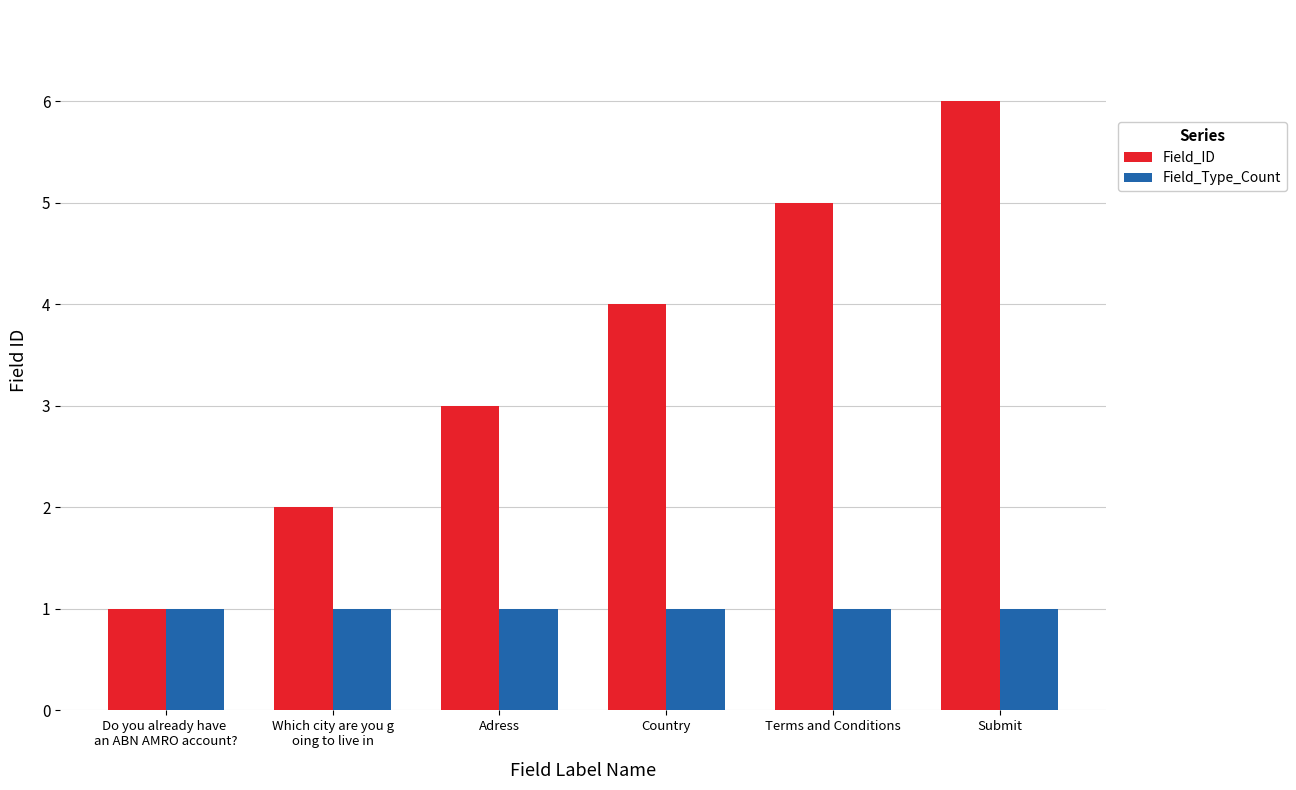

The Field_Type_Count series shows 1 at Which city are you g
oing to live in. True or false?

True